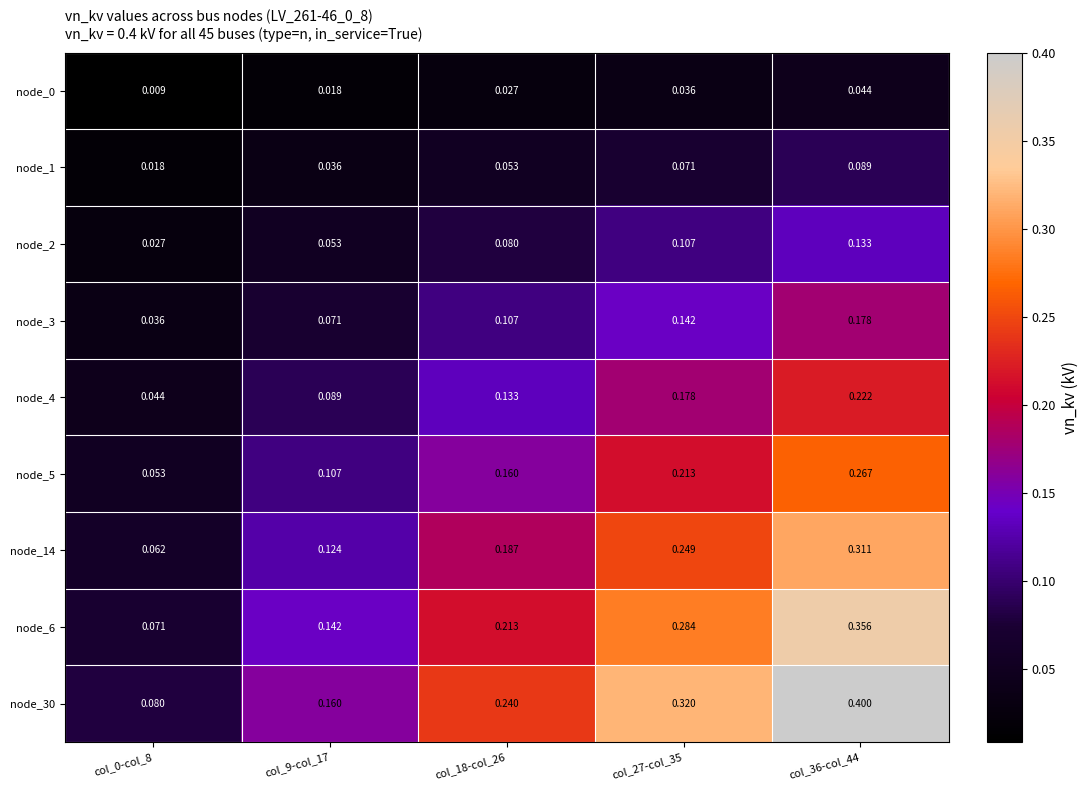

Which series has the largest total across all categories?

node_30